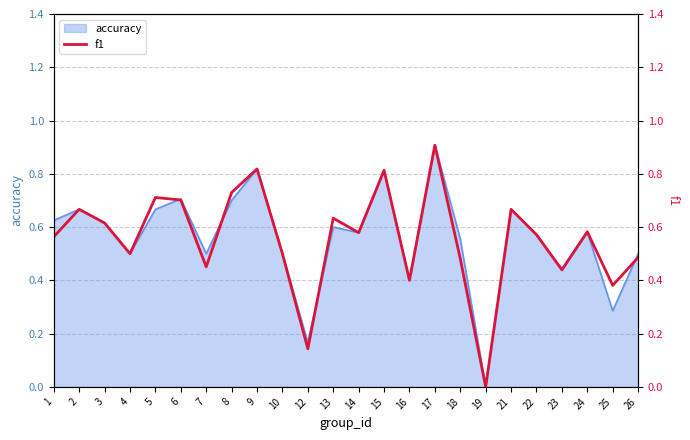

What is the value of the 22nd point from the left?

0.6